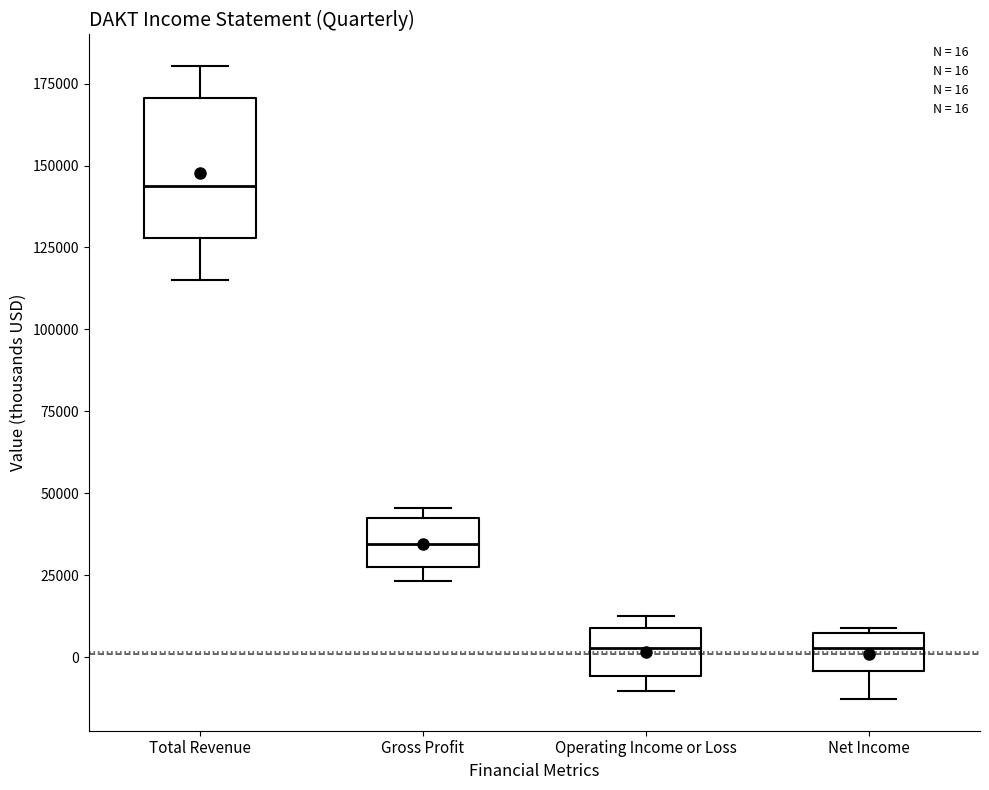

Comparing the boxes themselves (not the whiskers), which one is the tallest?

Total Revenue